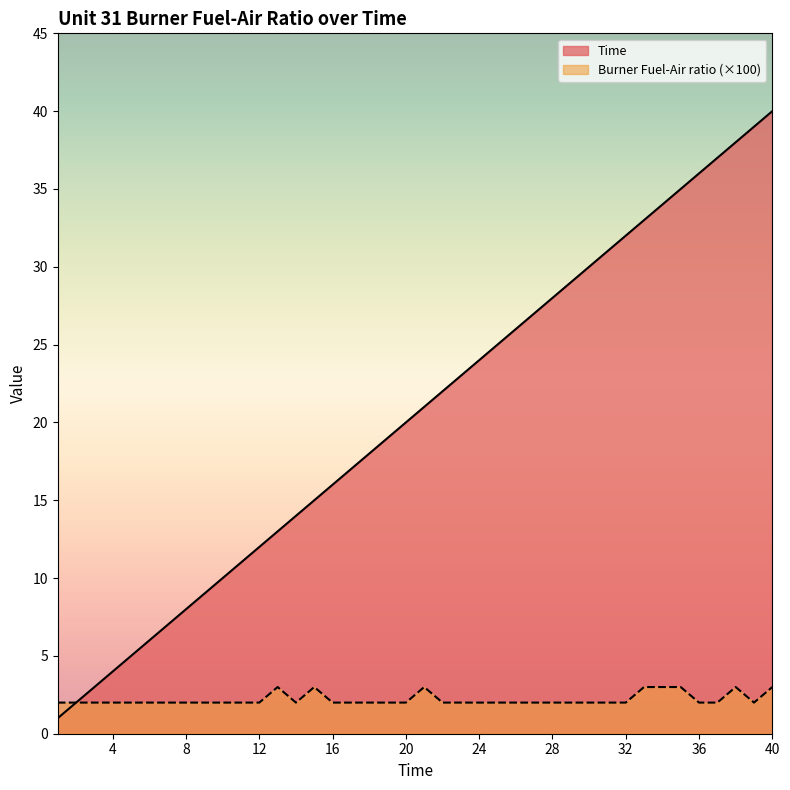

True or false: Time has a value of 32 at 32.

True